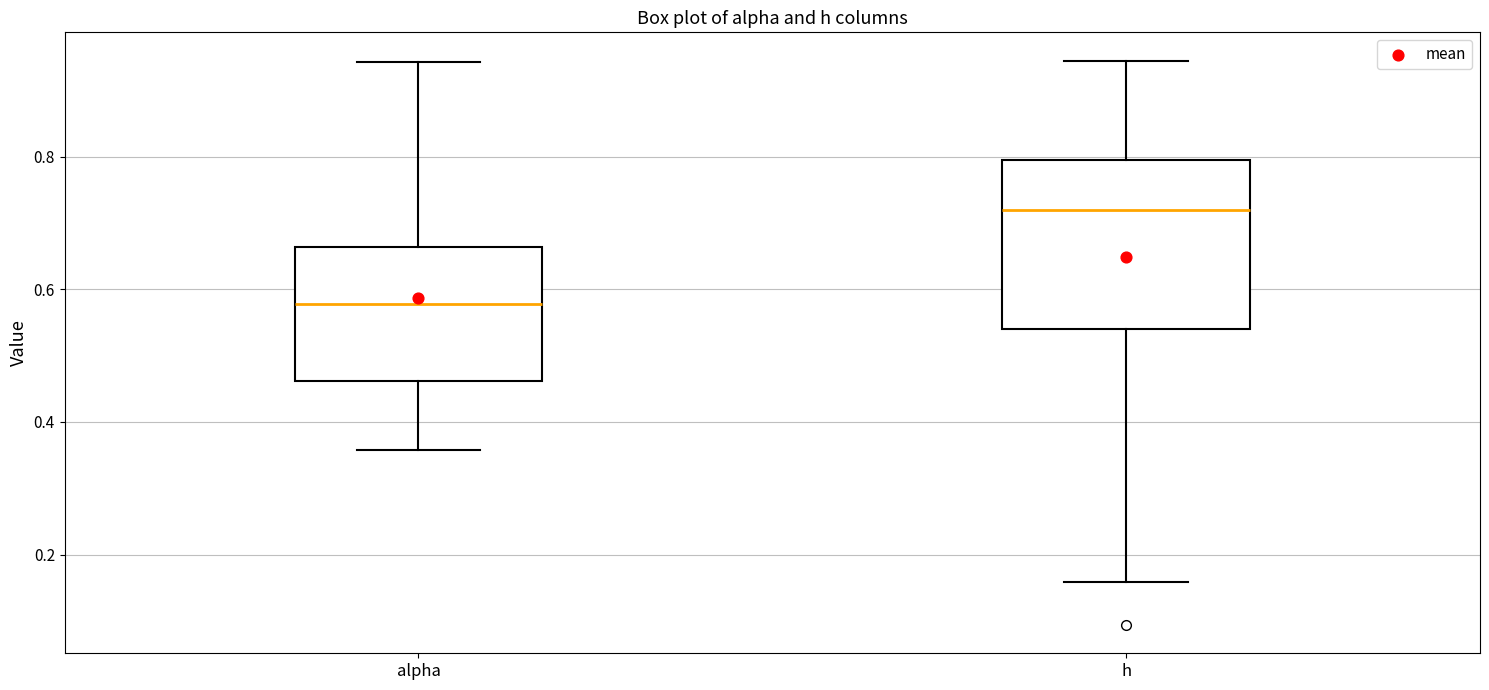

Reading left to right, transcribe this box plot: for each box, give where its median line is, the range the box spans, and where its two whiskers end, as read against the y-axis. The values are not printed on the chart, so give them approximately, as read against the axis.

alpha: median 0.58, box 0.46 to 0.66, whiskers 0.36 to 0.94
h: median 0.72, box 0.54 to 0.80, whiskers 0.16 to 0.94